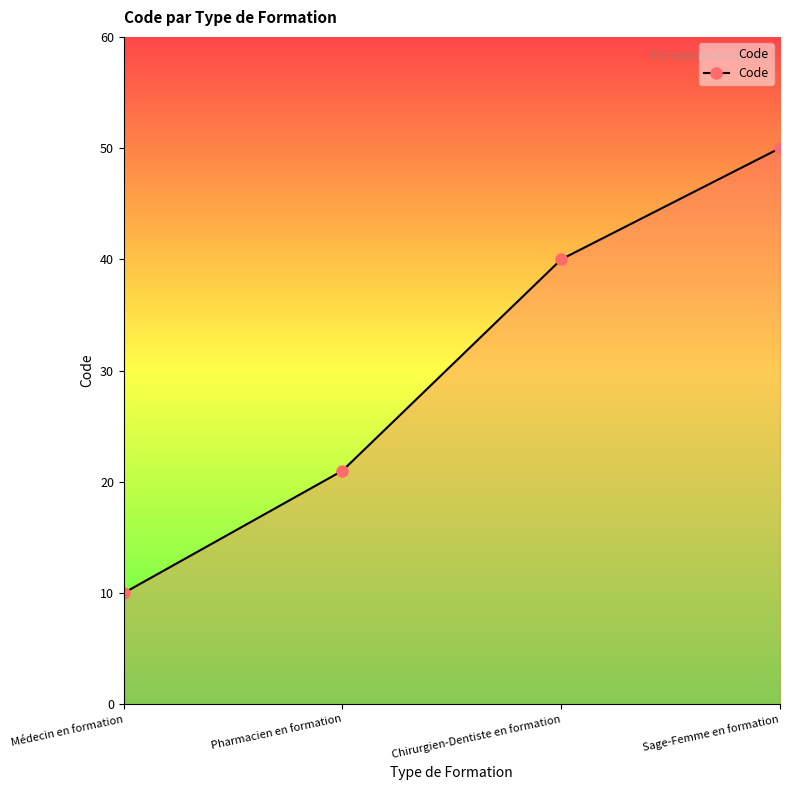

Reading right to left, list all the values displayed in this chart.

50	40	21	10